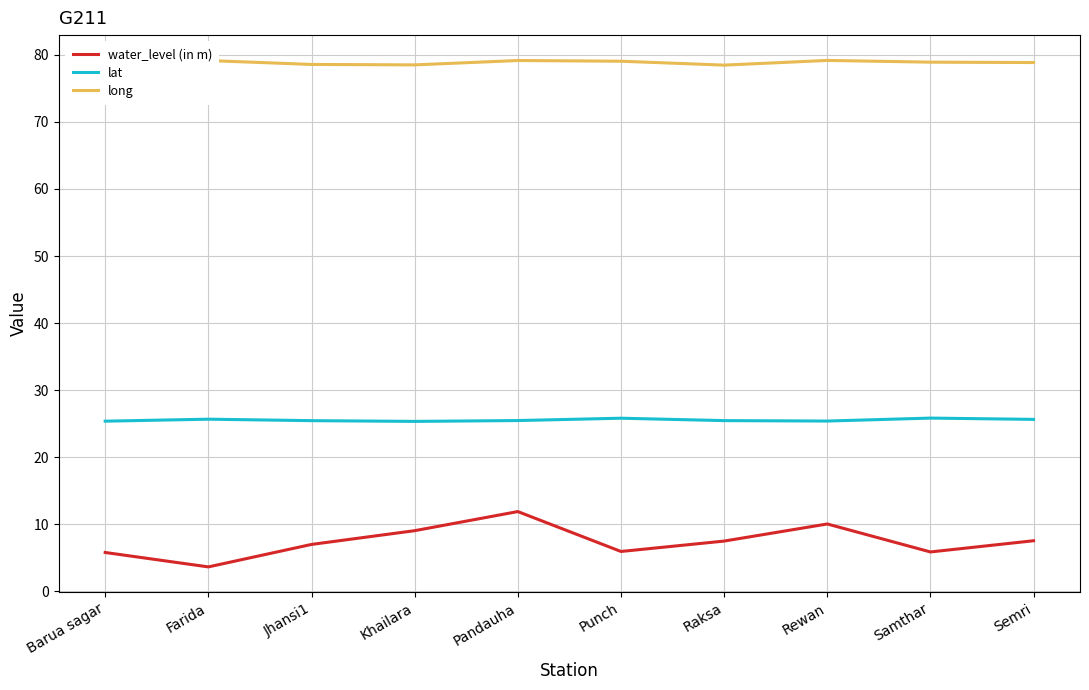

What position from the right is Raksa?

4